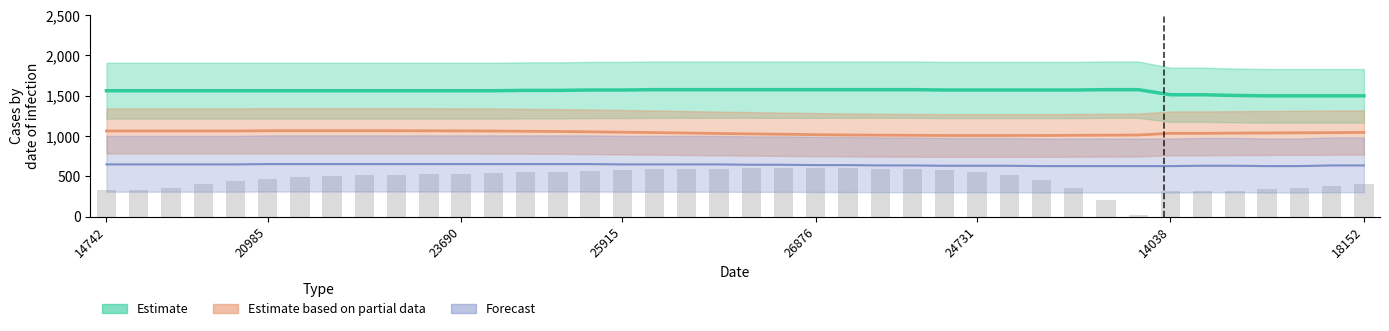

Count the number of categories in the chart.

40